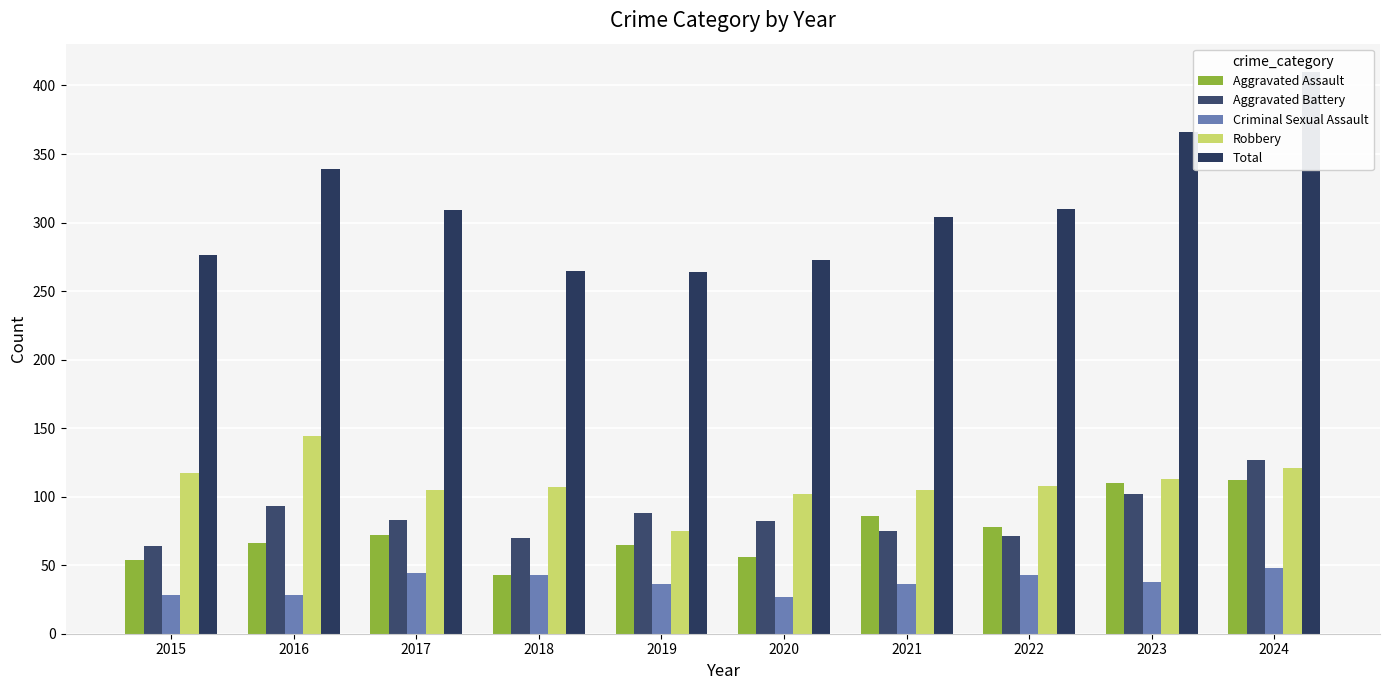

Between 2017 and 2016, which is larger?

2017